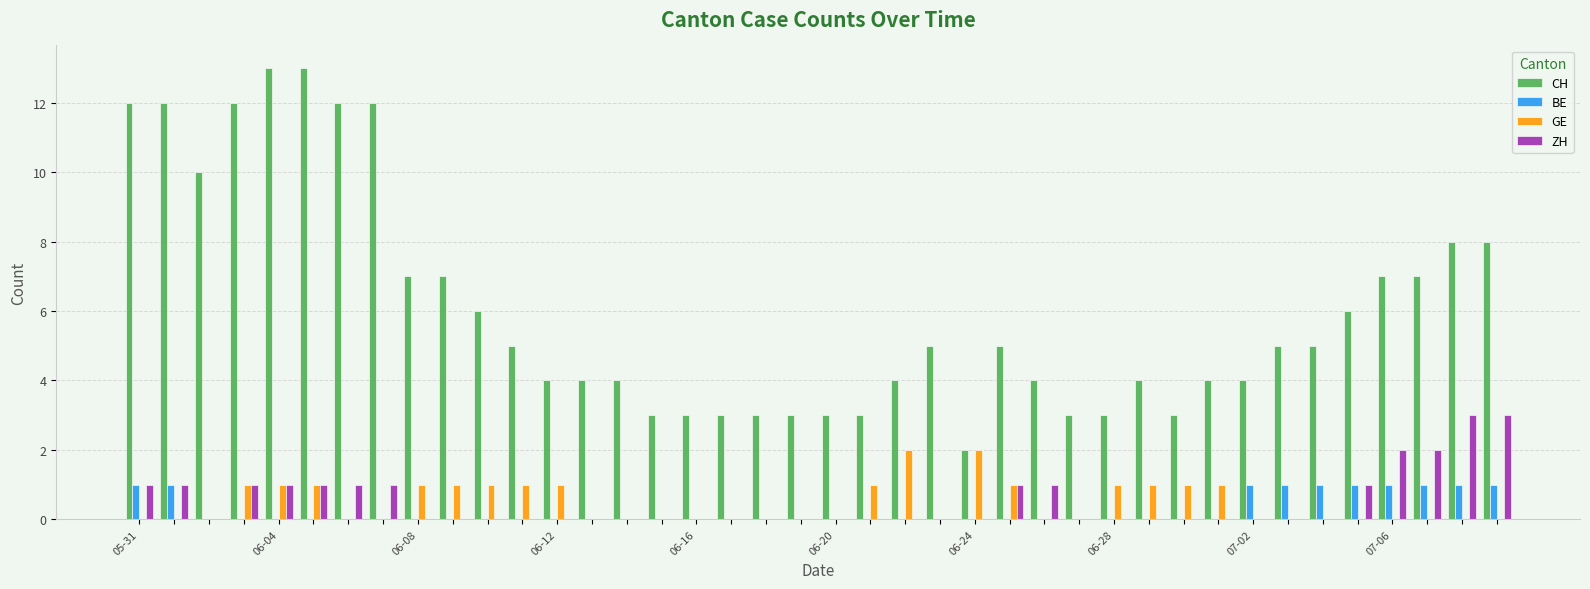

Which series has the largest total across all categories?

CH